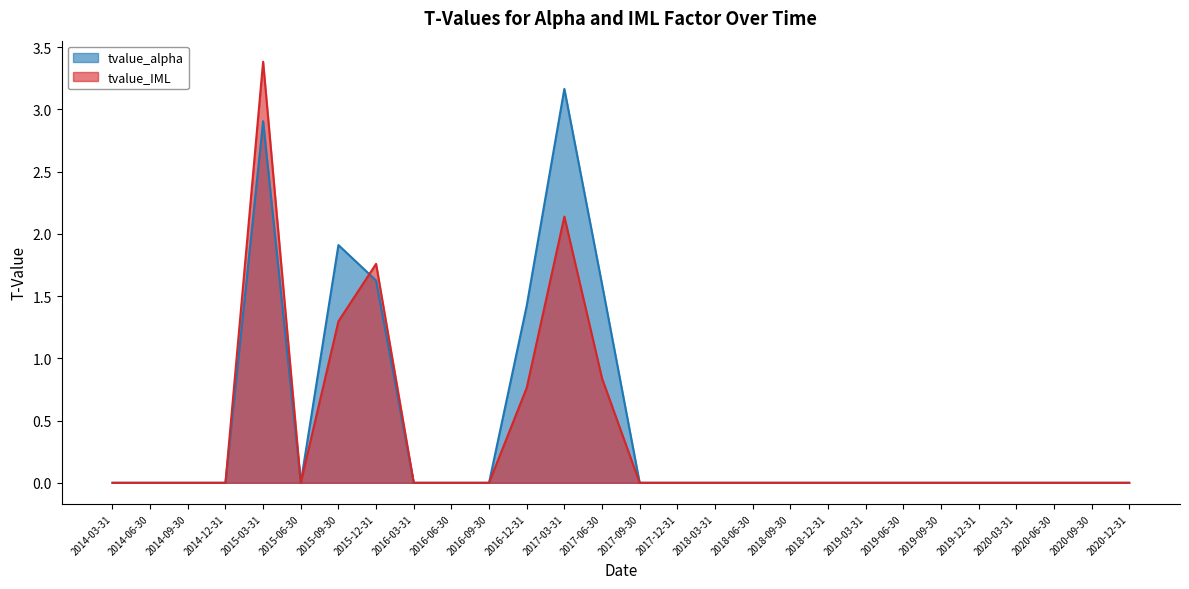

What is the average value of the tvalue_alpha series?

0.5